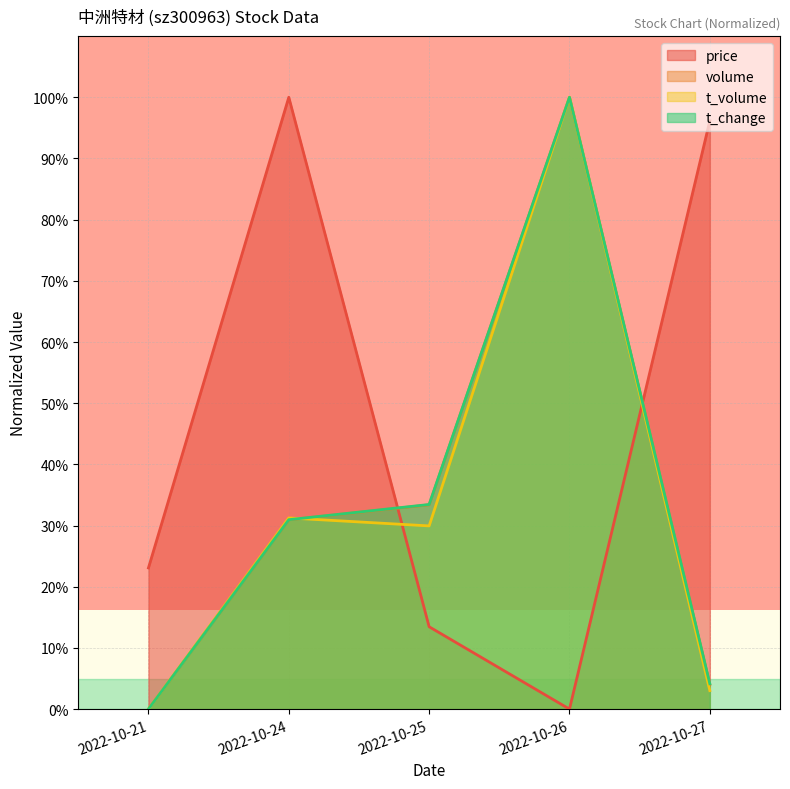

Which label corresponds to the largest value in the chart?

2022-10-24